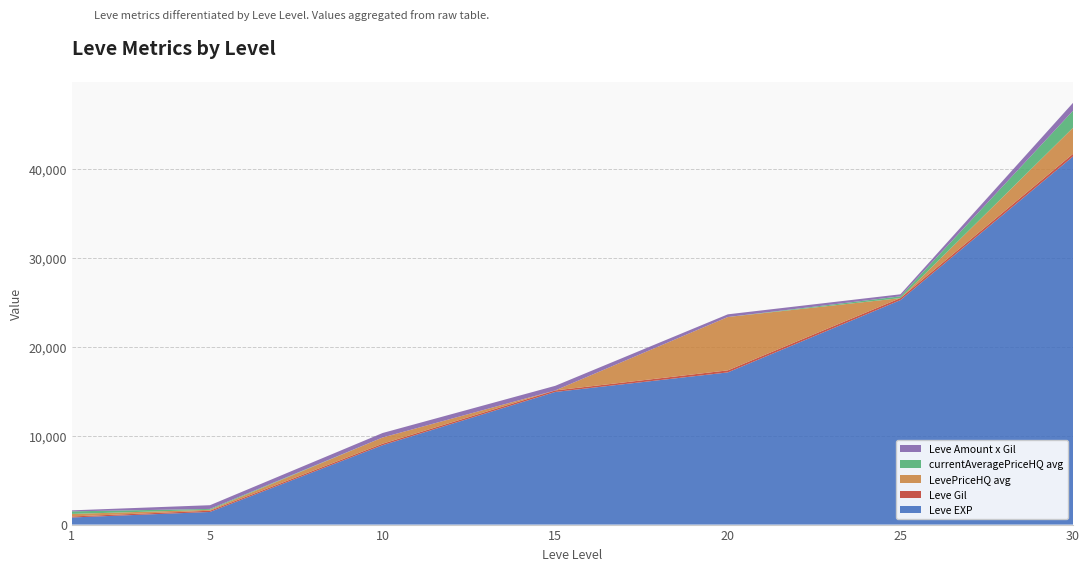

At which category is the sum across all series the highest?

30